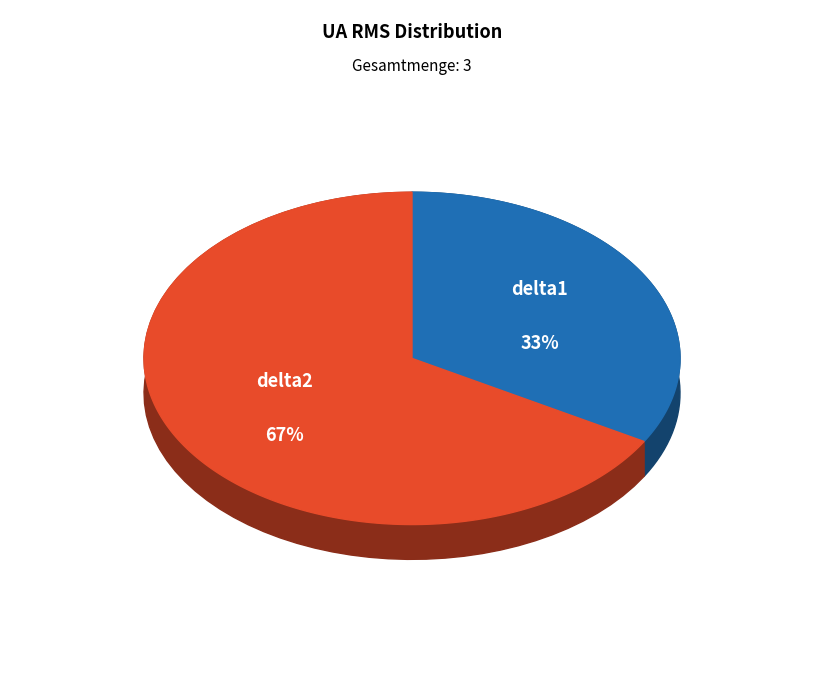

Which category accounts for the majority?

delta2